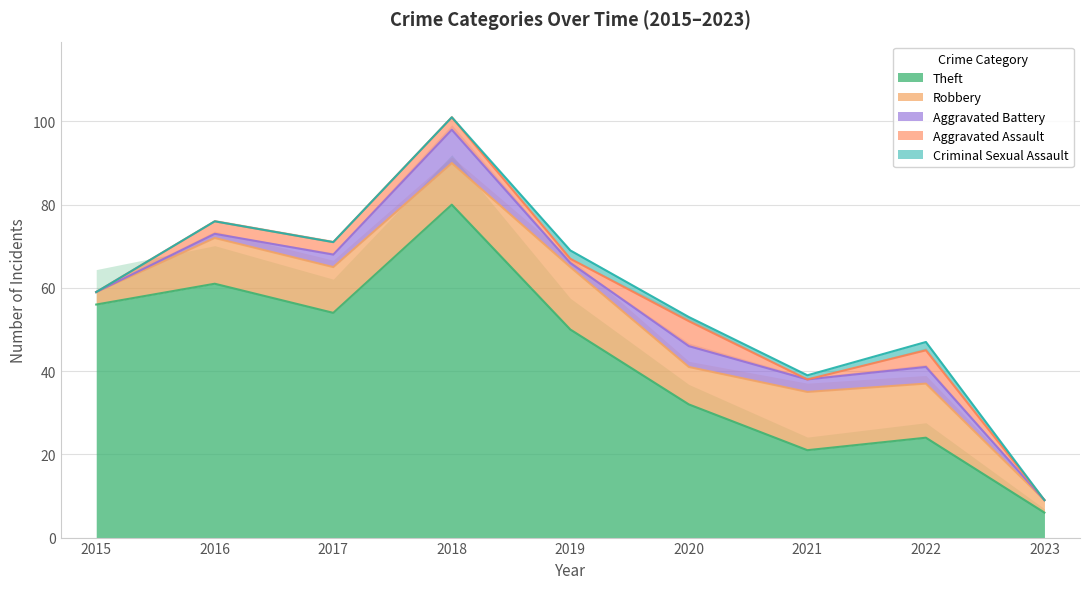

True or false: Aggravated Assault and Robbery intersect in this chart.

False